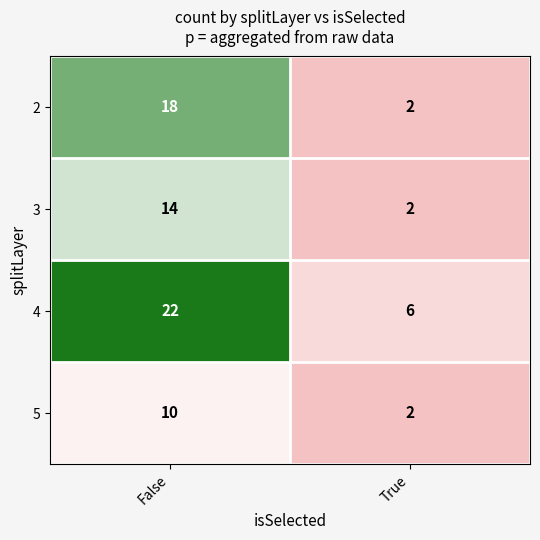

List the series in order of their peak value, lowest first.

5, 3, 2, 4